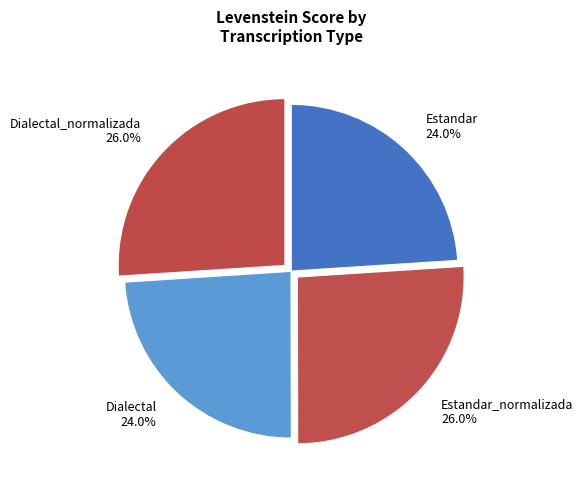

What percentage is the Dialectal slice, to the nearest percent?

24%